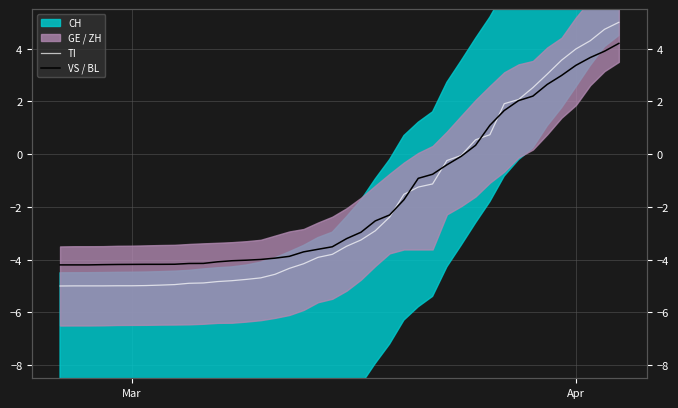

What is the difference between the maximum and minimum values in the VS / BL series?

8.4